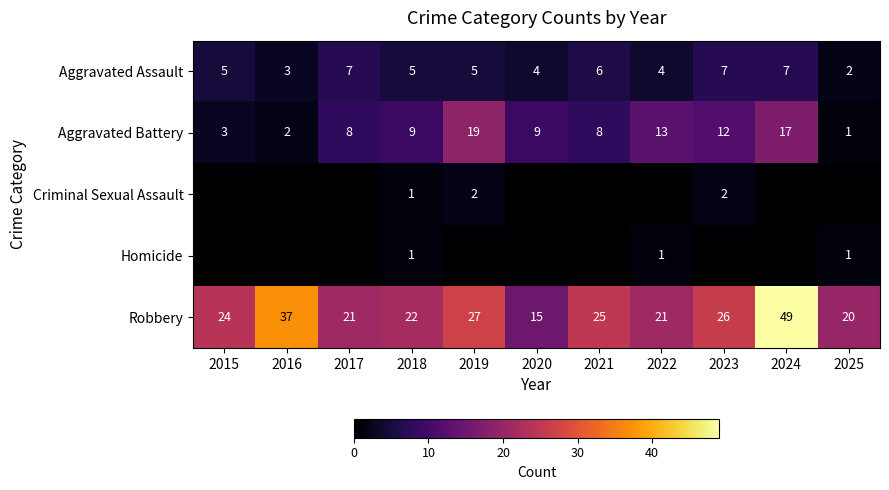

Is it true that Aggravated Battery equals 3 at 2015?

True